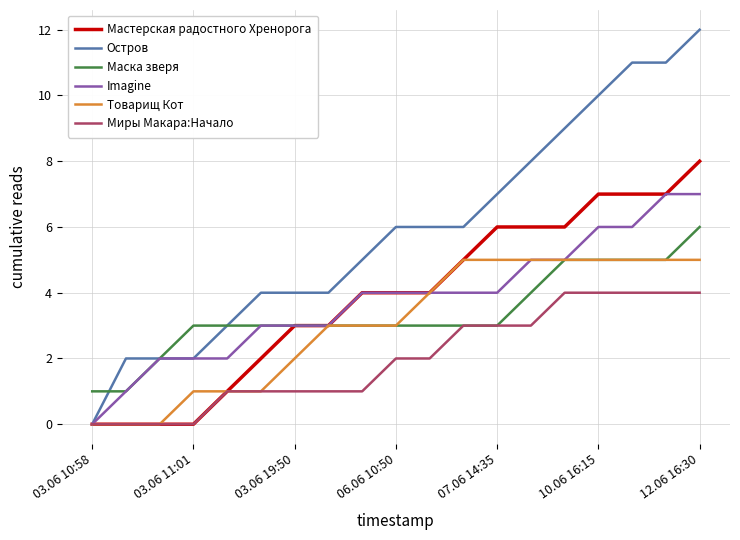

What are all the series names shown in the legend?

Мастерская радостного Хренорога, Остров, Маска зверя, Imagine, Товарищ Кот, Миры Макара:Начало